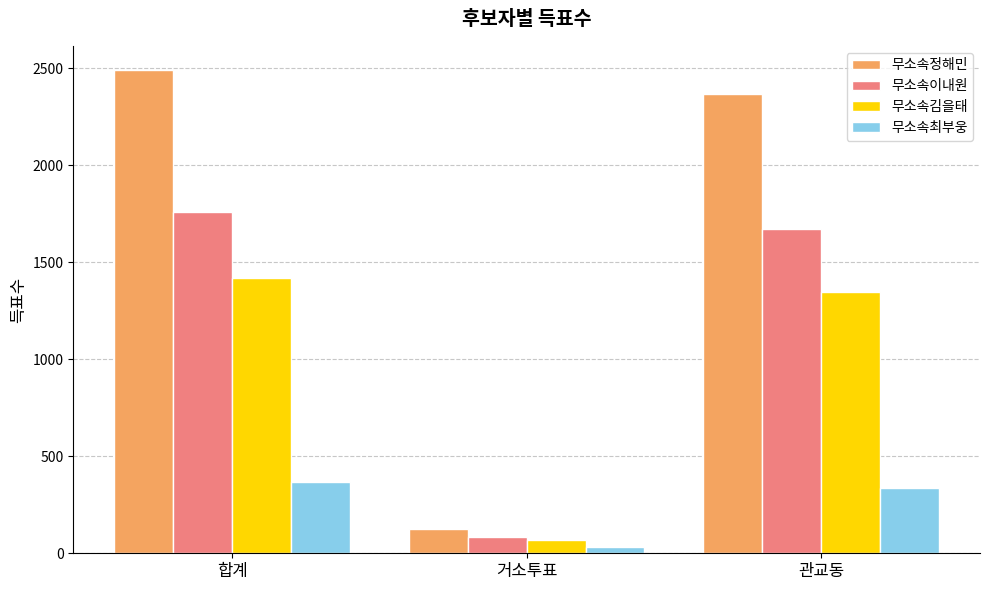

How many bars are there in each group?

4